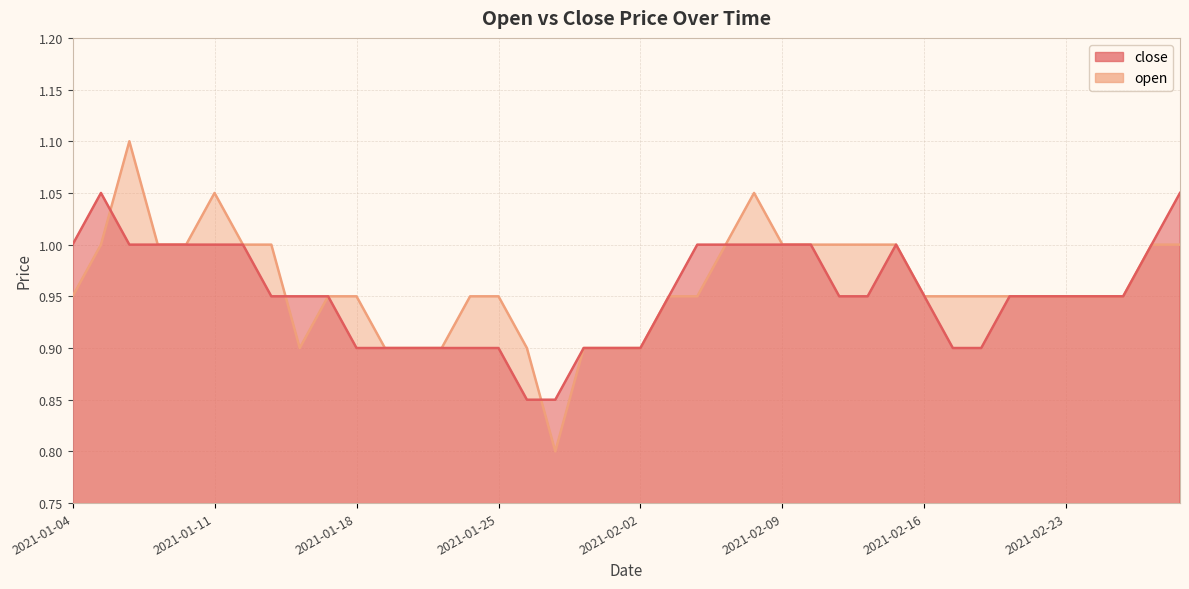

Rank the series by their average value, from highest to lowest.

open, close